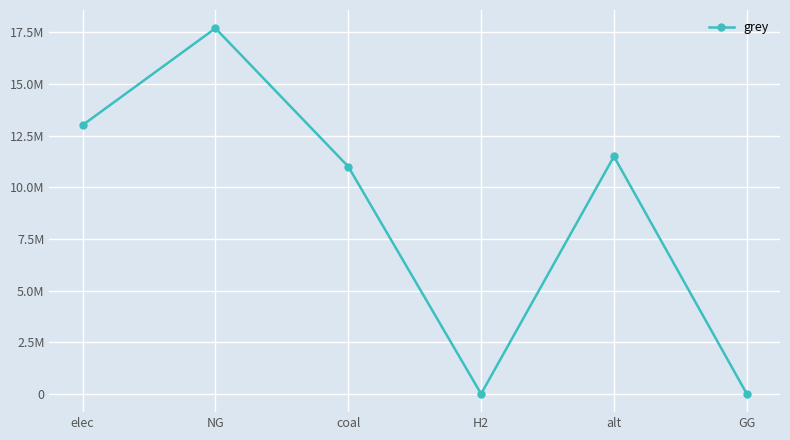

True or false: the data shows 17697963.2 at NG.

True